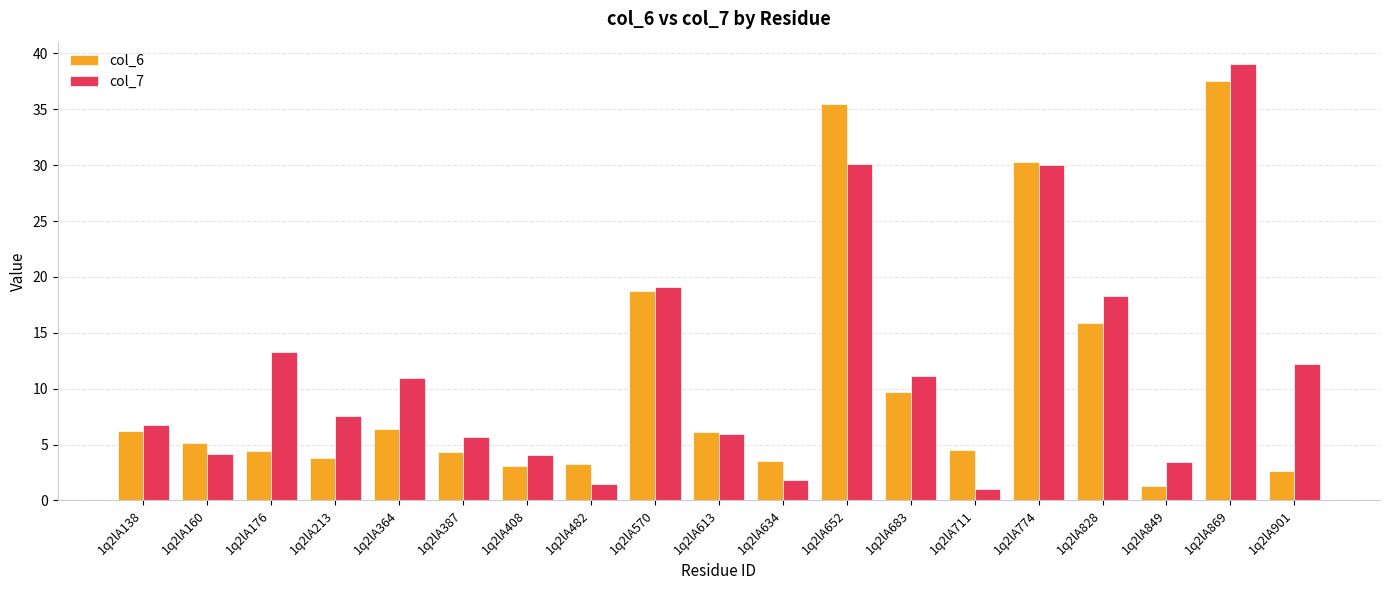

What are all the series names shown in the legend?

col_6, col_7